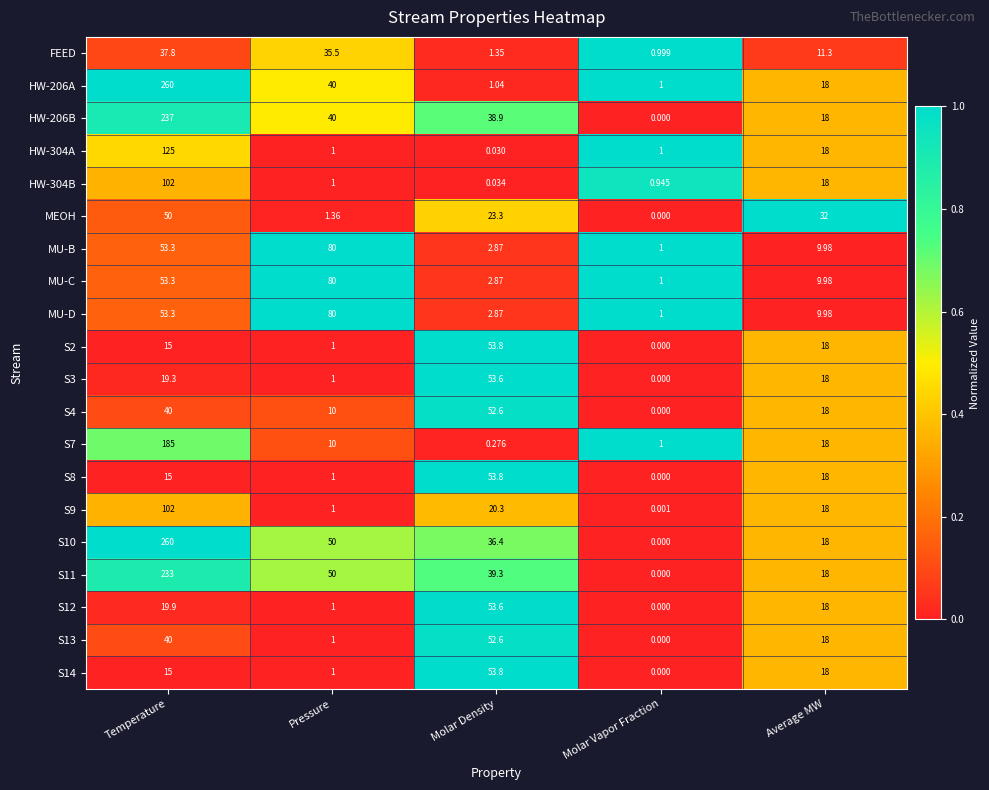

List the labels in order of S7 value, smallest first.

Molar Density, Molar Vapor Fraction, Pressure, Average MW, Temperature